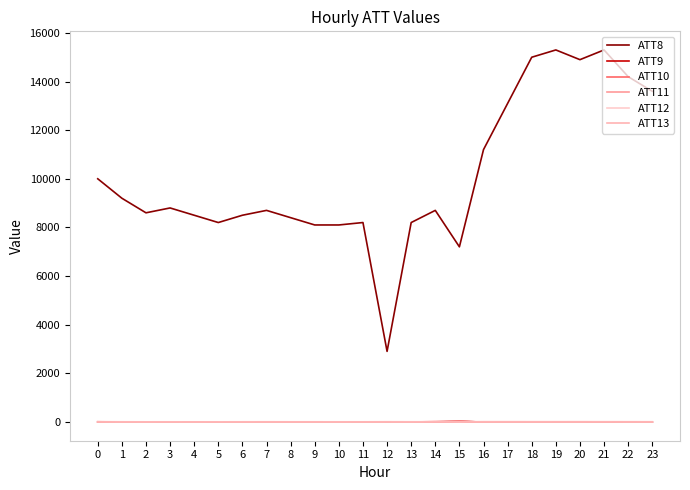

What is the sum of the ATT13 values at 6 and 17?

-5.5